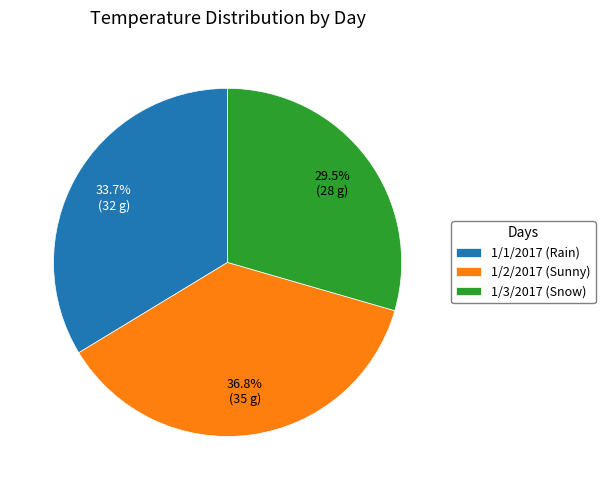

What is the largest slice in the pie chart?

1/2/2017